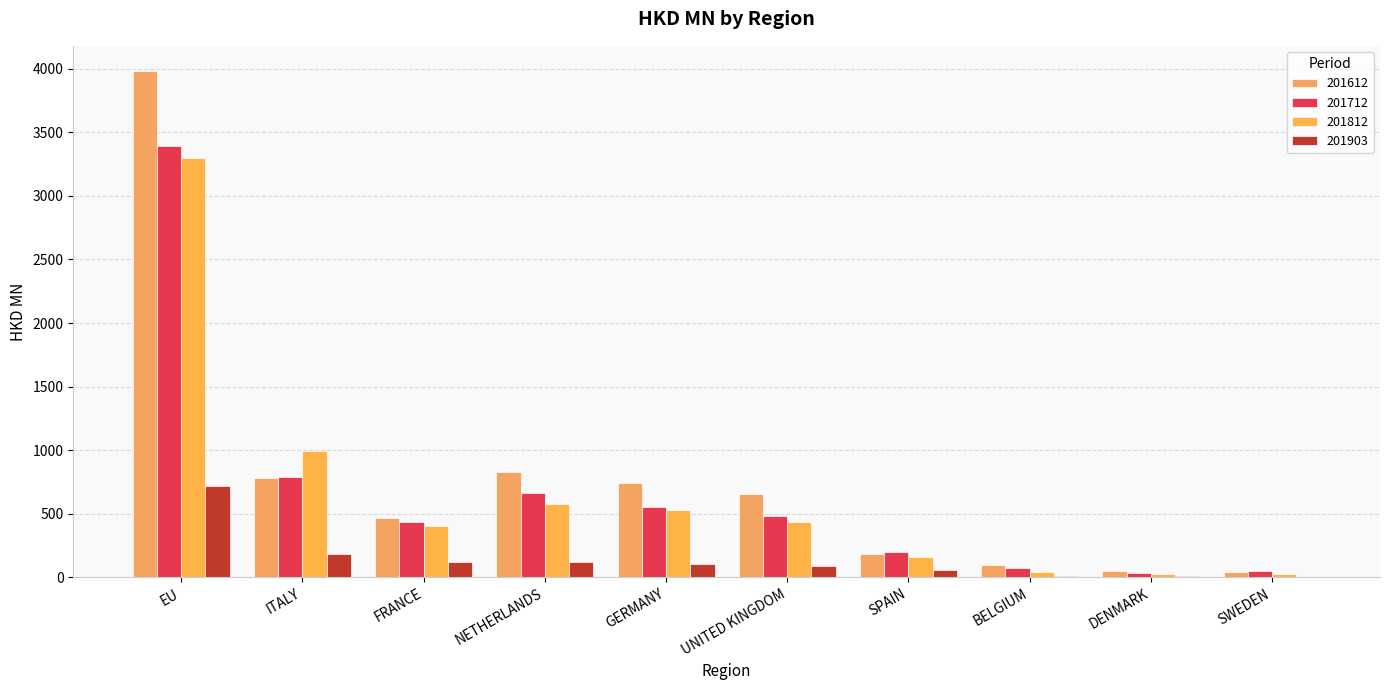

How many groups of bars are there?

10